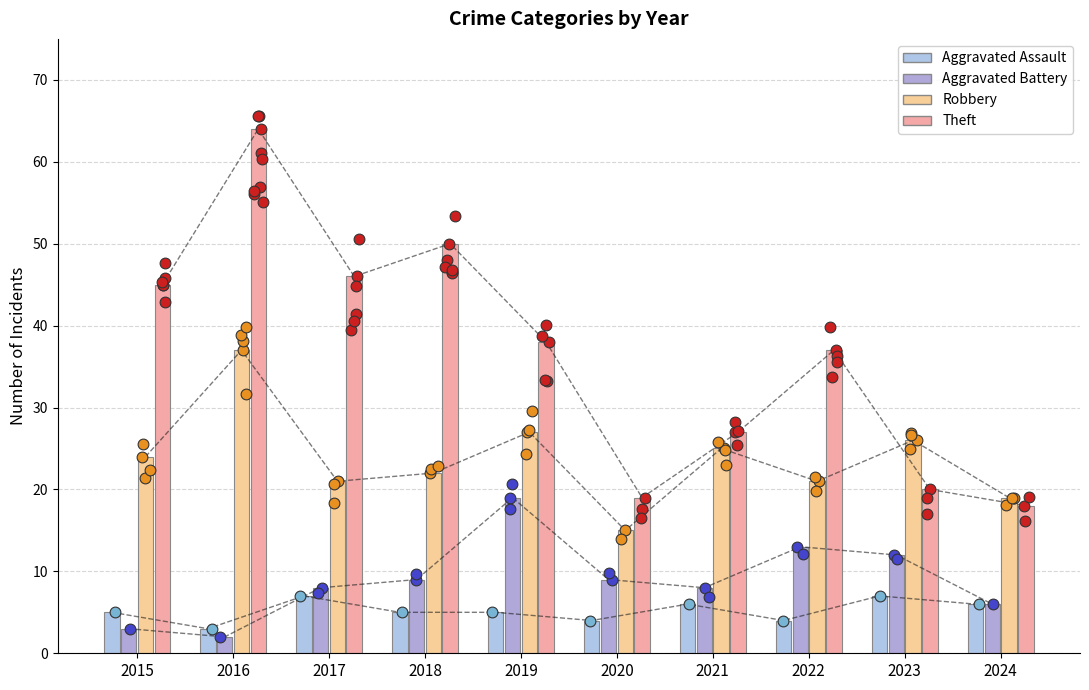

Is the value of Aggravated Battery at 2018 greater than the value of Theft at 2020?

No